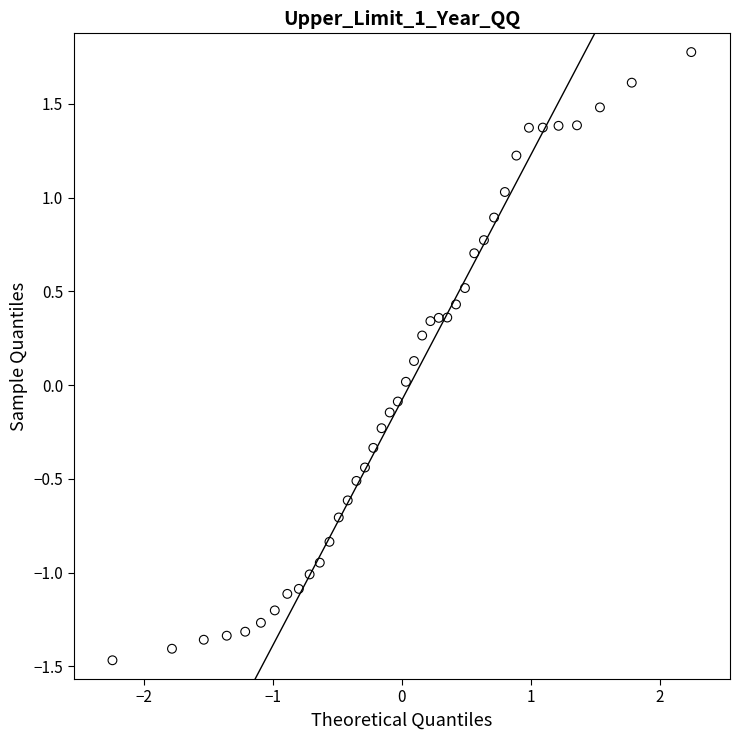

What is the range of X values (max minus min)?

4.5